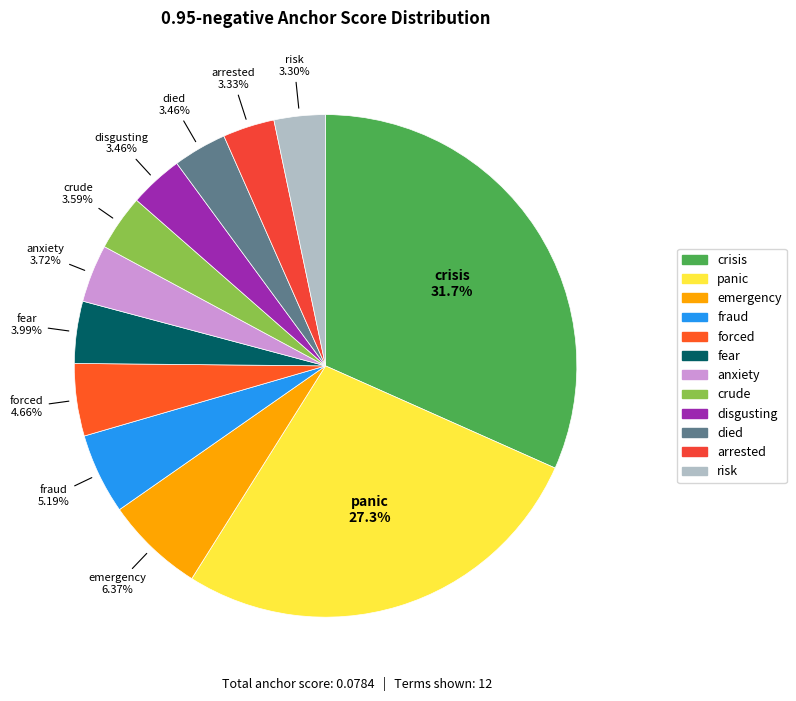

How many slices are in this pie chart?

12